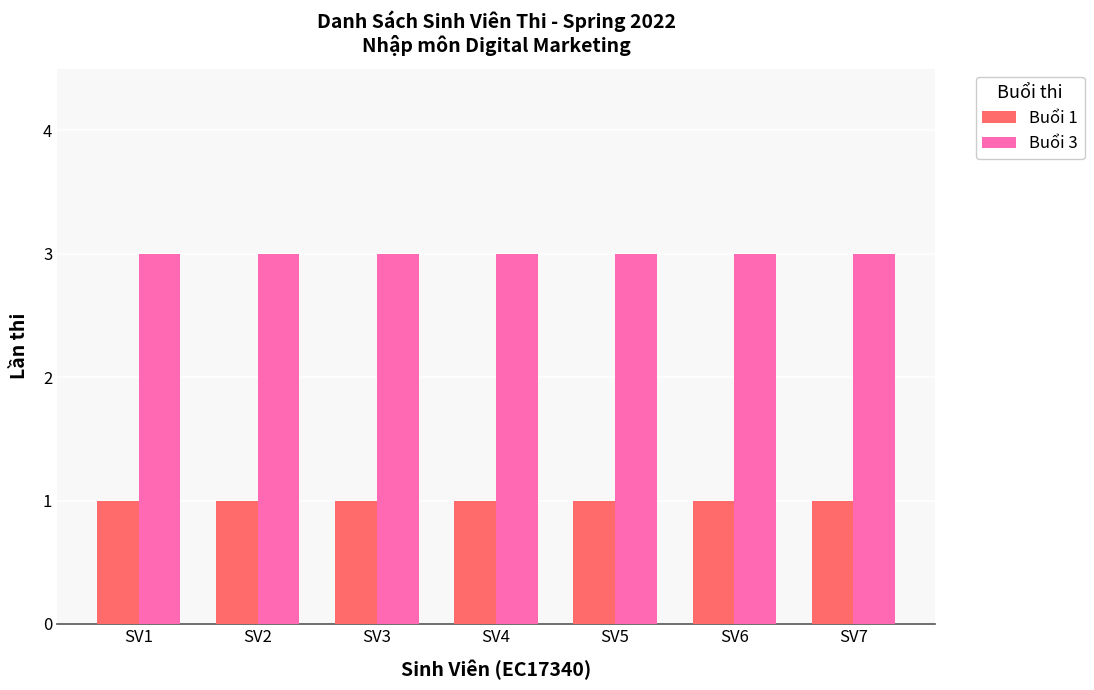

Which series has the largest total across all categories?

Buổi 3